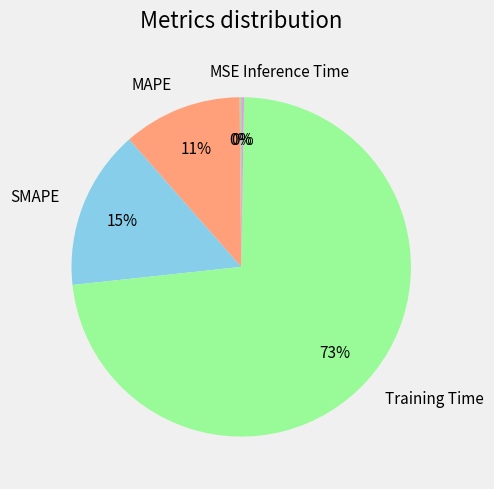

Combined, do Training Time and SMAPE account for over 50%?

Yes